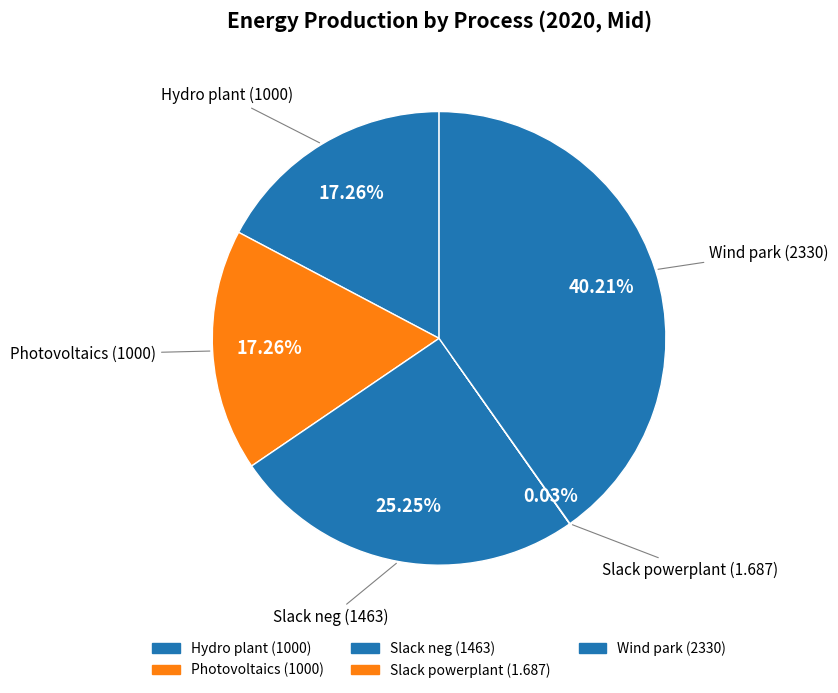

Is it true that Photovoltaics is 17% of the pie?

True